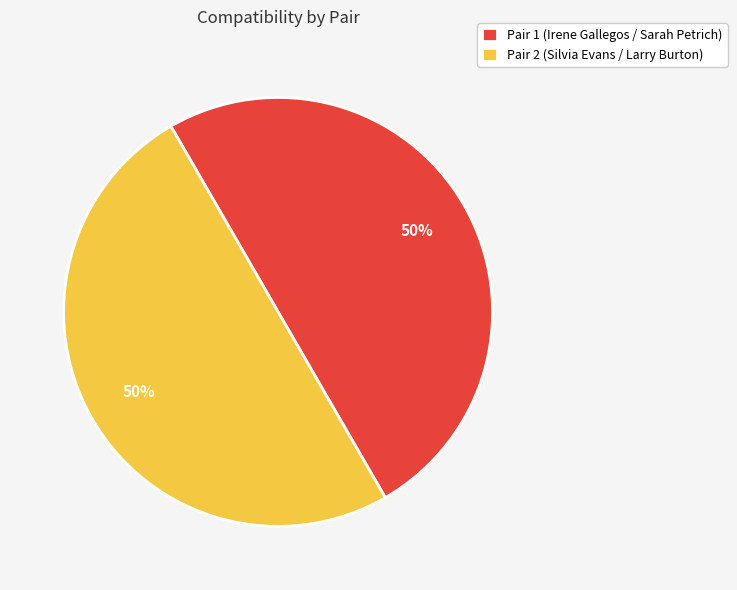

To the nearest percent, what portion does Pair 1 (Irene Gallegos / Sarah Petrich) represent?

50%